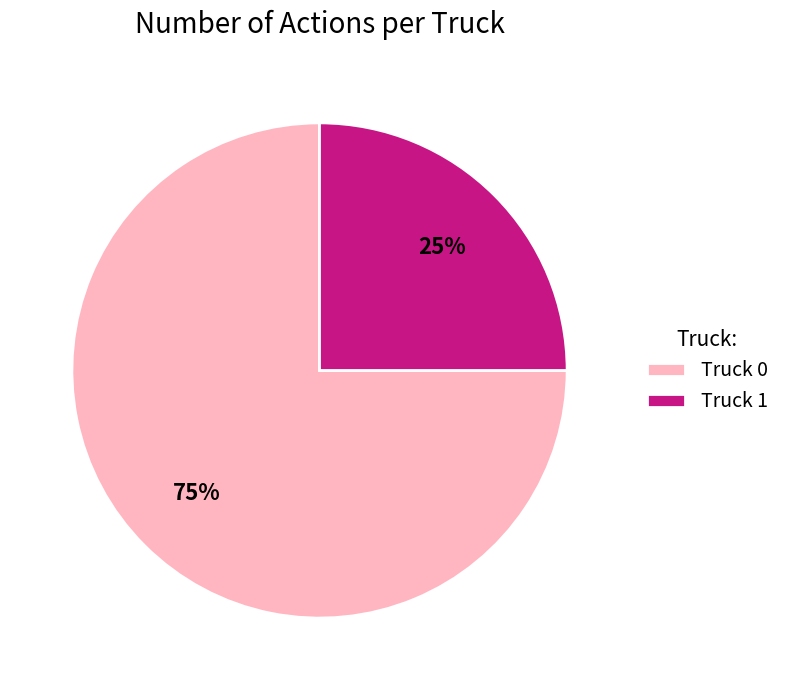

What is the smallest slice in the pie chart?

Truck 1